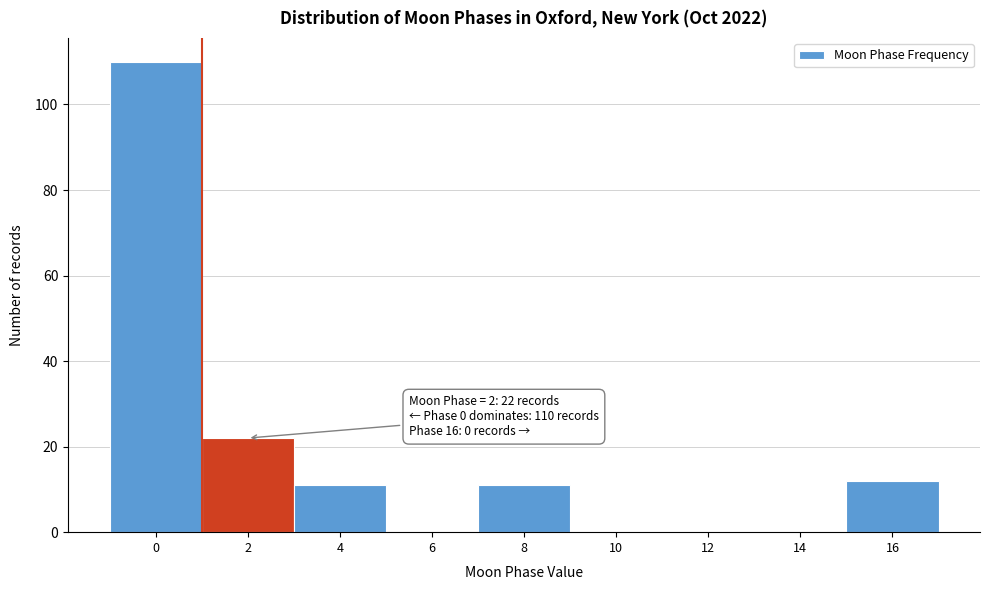

Reading left to right, list all the values displayed in this chart.

0=110	2=22	4=11	6=0	8=11	10=0	12=0	14=0	16=12